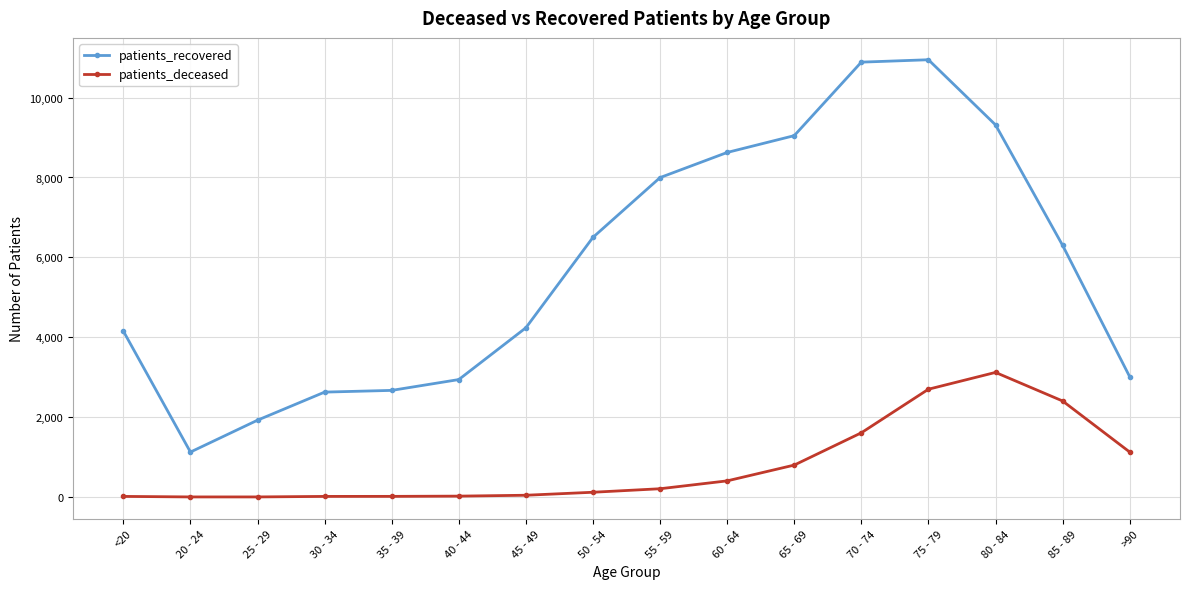

How many data points in patients_recovered are less than 6301?

8